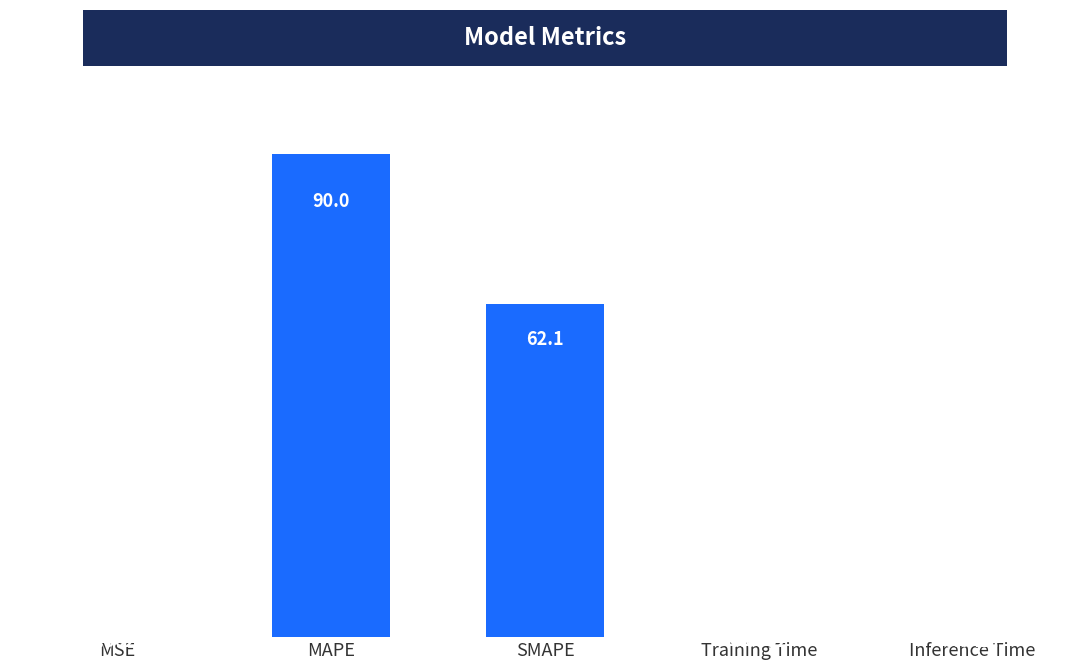

Are the bars horizontal?

No